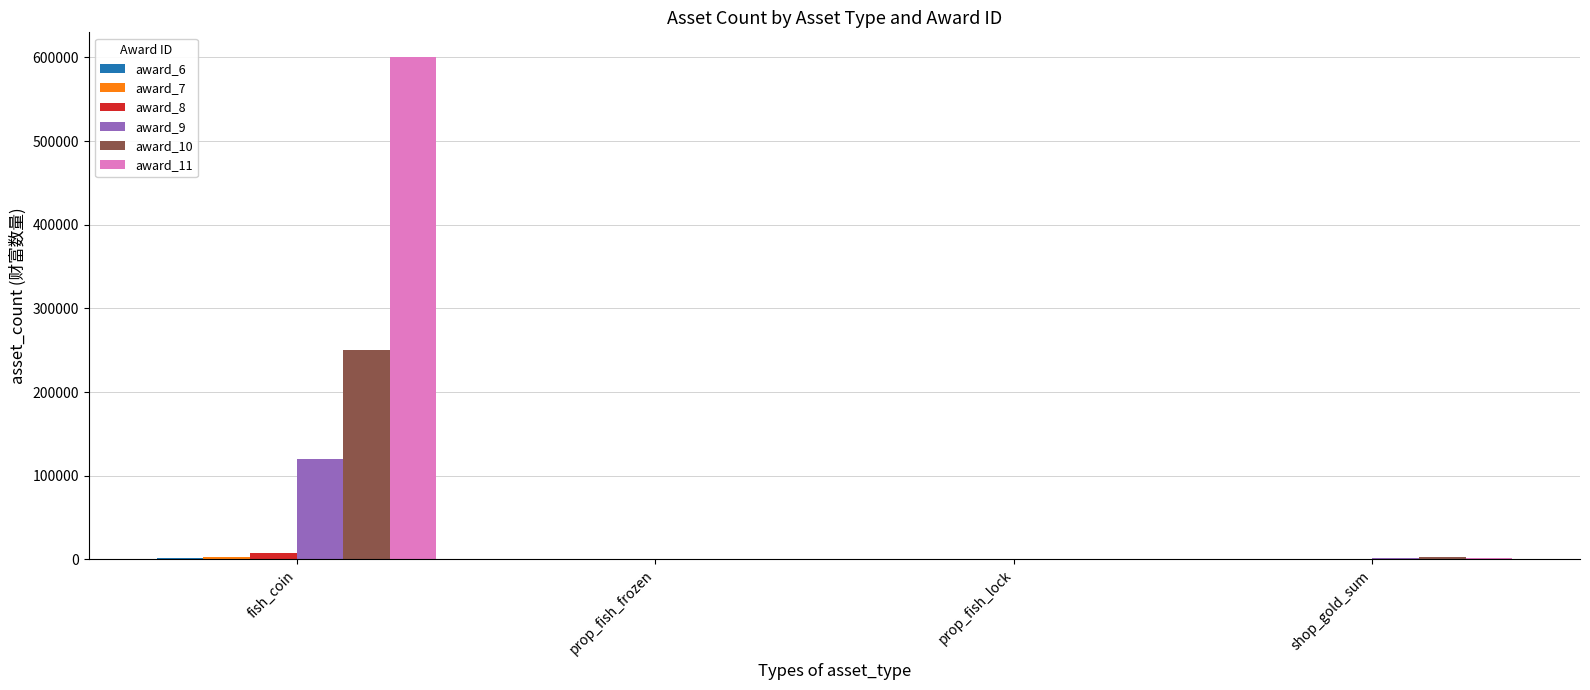

How many categories are shown in the chart?

4